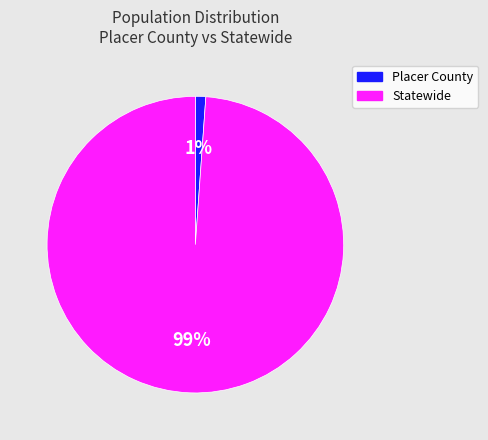

Between Placer County and Statewide, which is larger?

Statewide